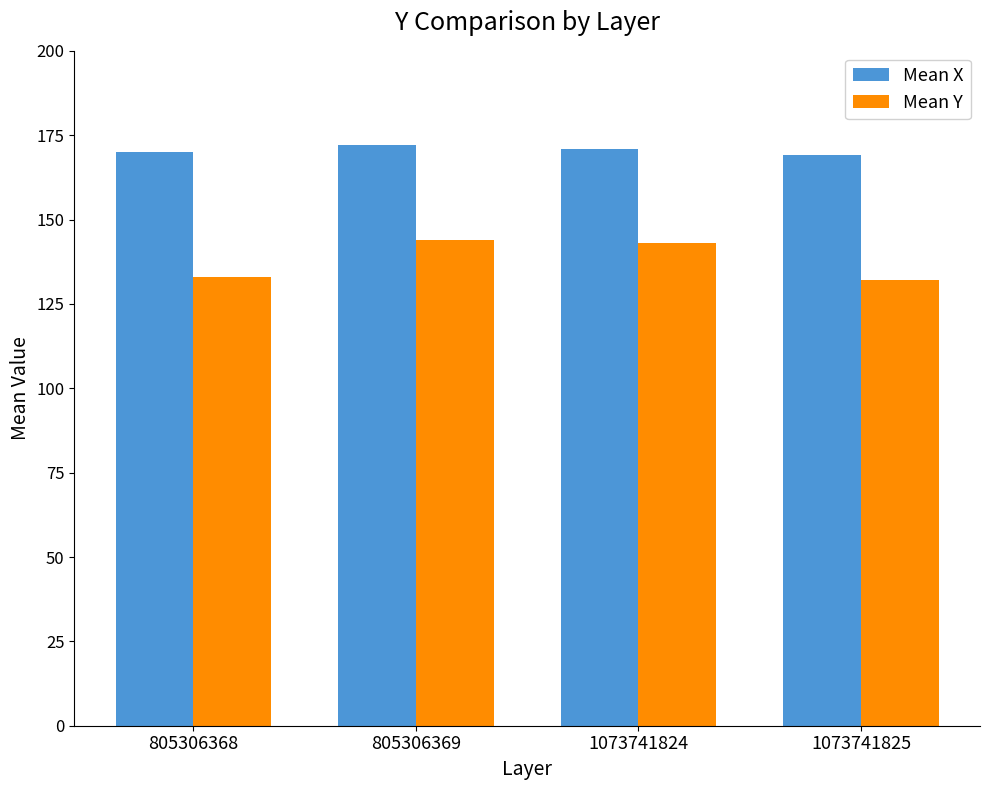

True or false: Mean X has a value of 244 at 1073741825.

False